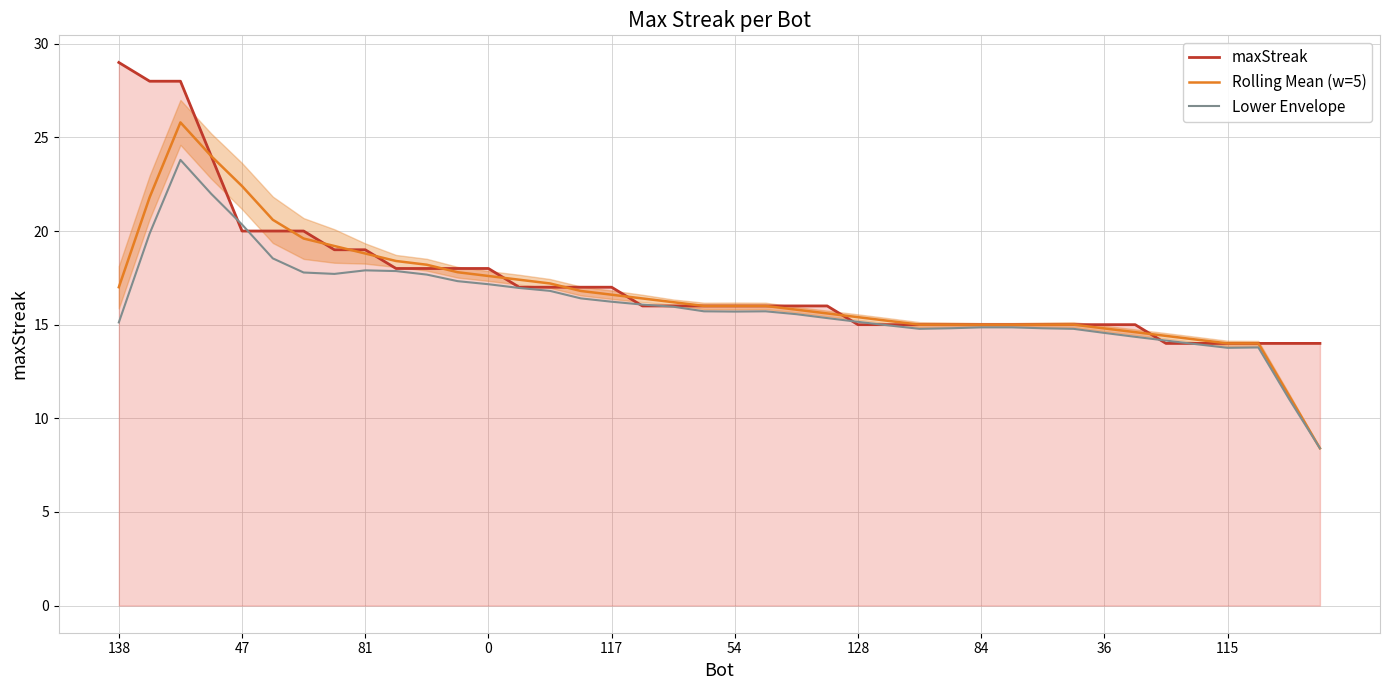

What is the minimum value for Lower Envelope?

8.4